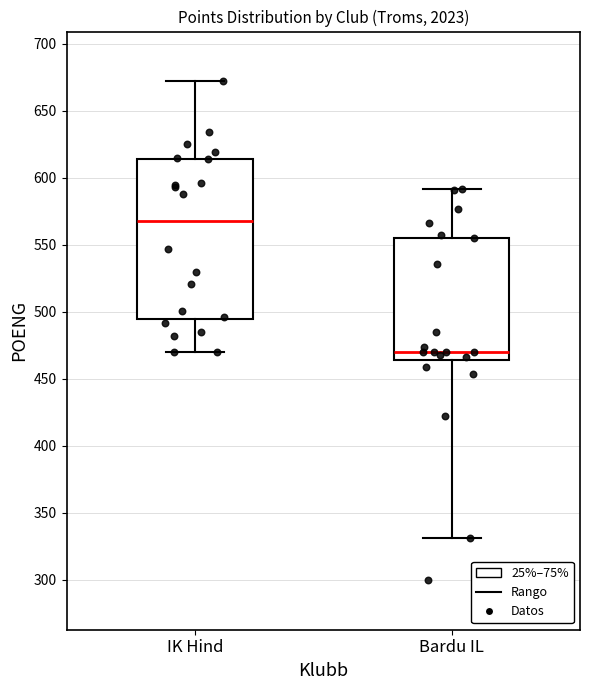

Where does the median line of the box for IK Hind sit on the y-axis? The values are not printed on the chart, so give them approximately, as read against the axis.

570